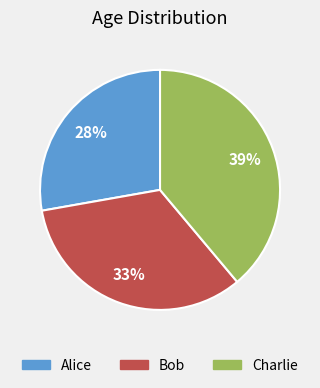

True or false: Bob accounts for 41% of the total.

False